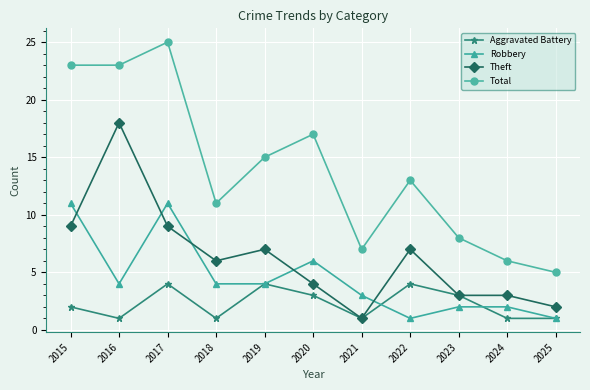

What is the smallest value displayed?

1